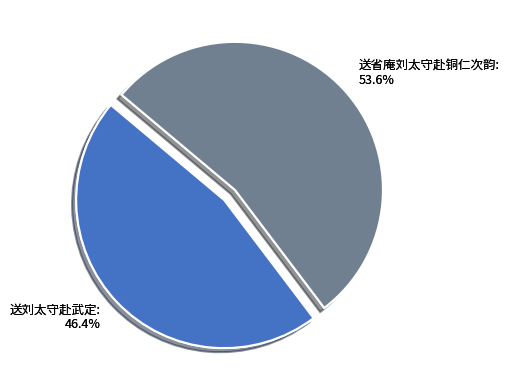

What is the majority slice?

送省庵刘太守赴铜仁次韵